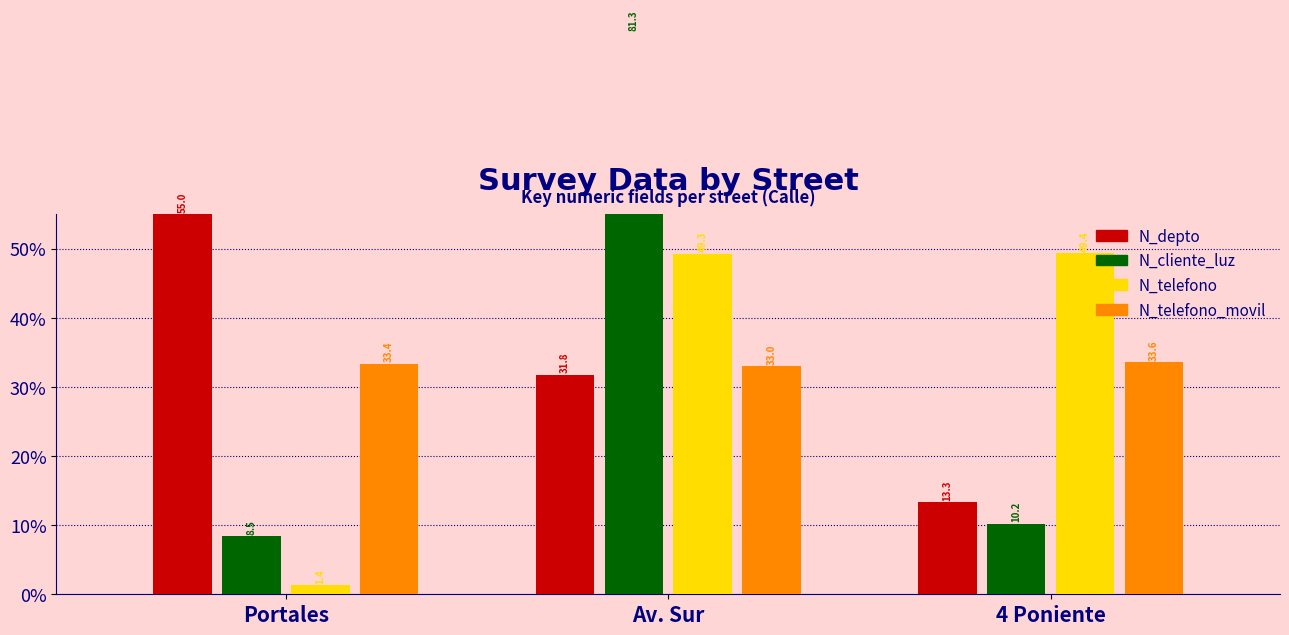

What are all the series names shown in the legend?

N_depto, N_cliente_luz, N_telefono, N_telefono_movil